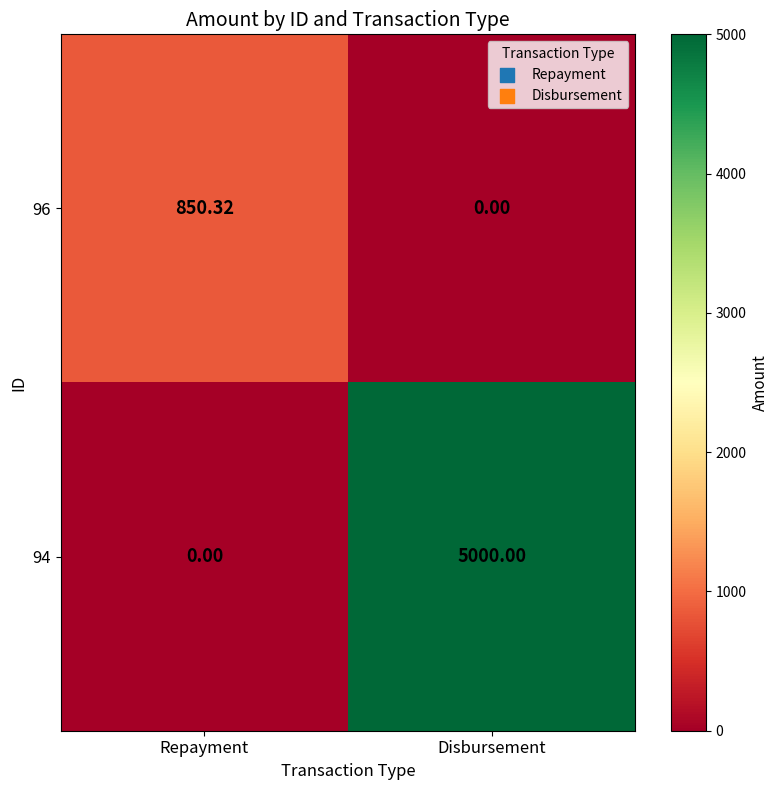

What is the spread (max minus min) of values at Disbursement?

5000.0